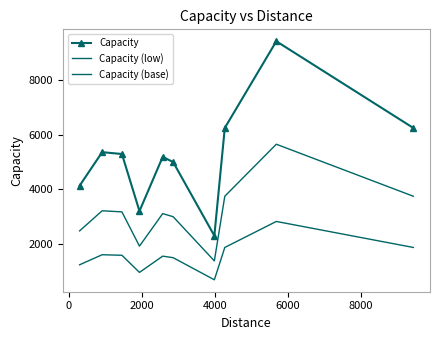

What is the value of the Capacity (base) point at the 10th from the left?

1875.8